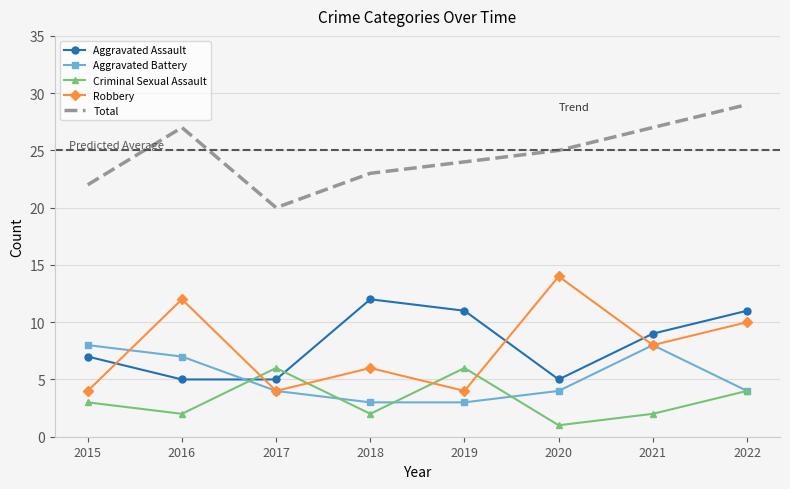

What is the maximum value shown in the chart?

29